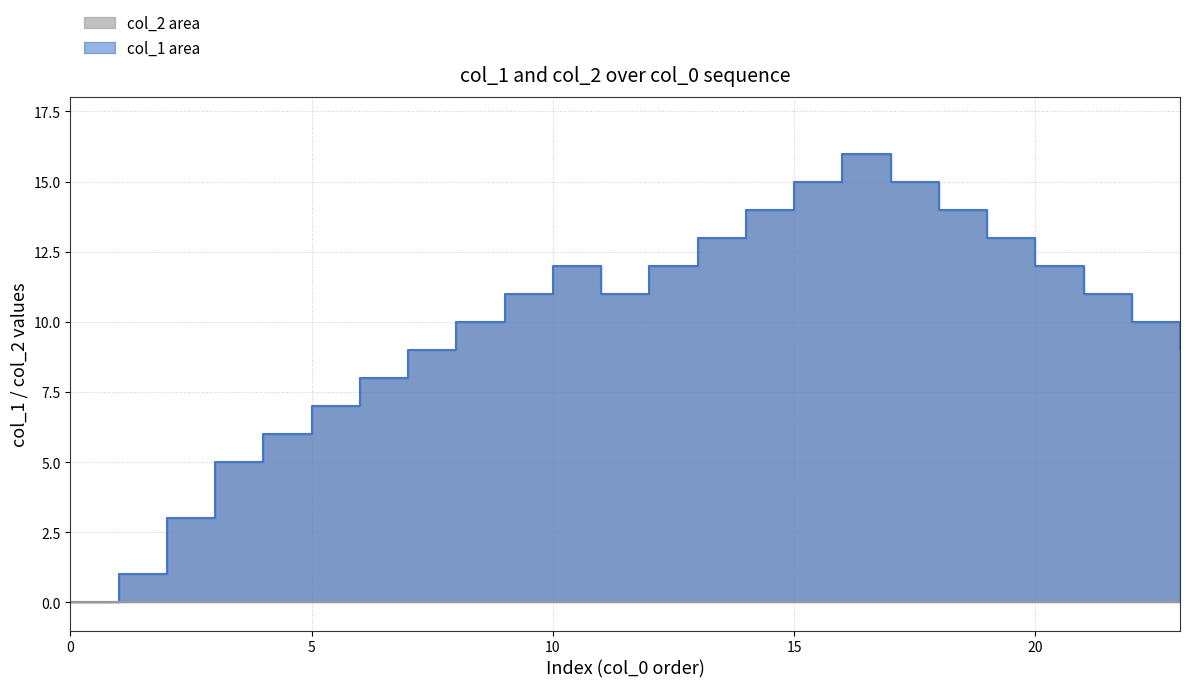

True or false: col_1 line and col_2 line intersect in this chart.

False